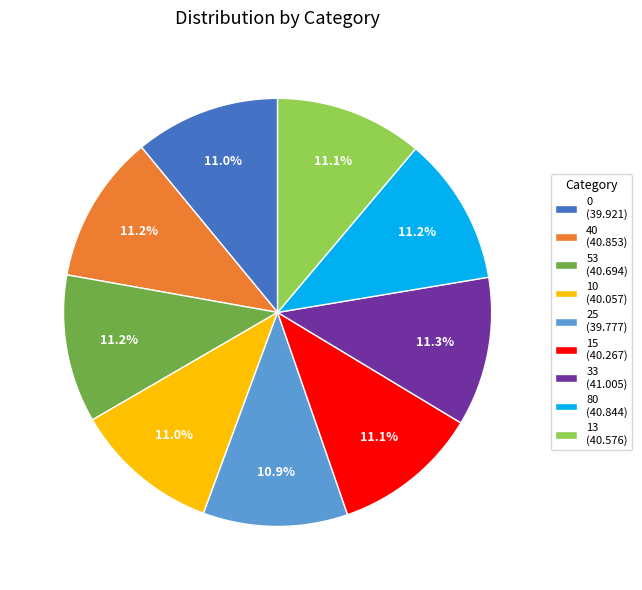

How many segments does this pie chart have?

9